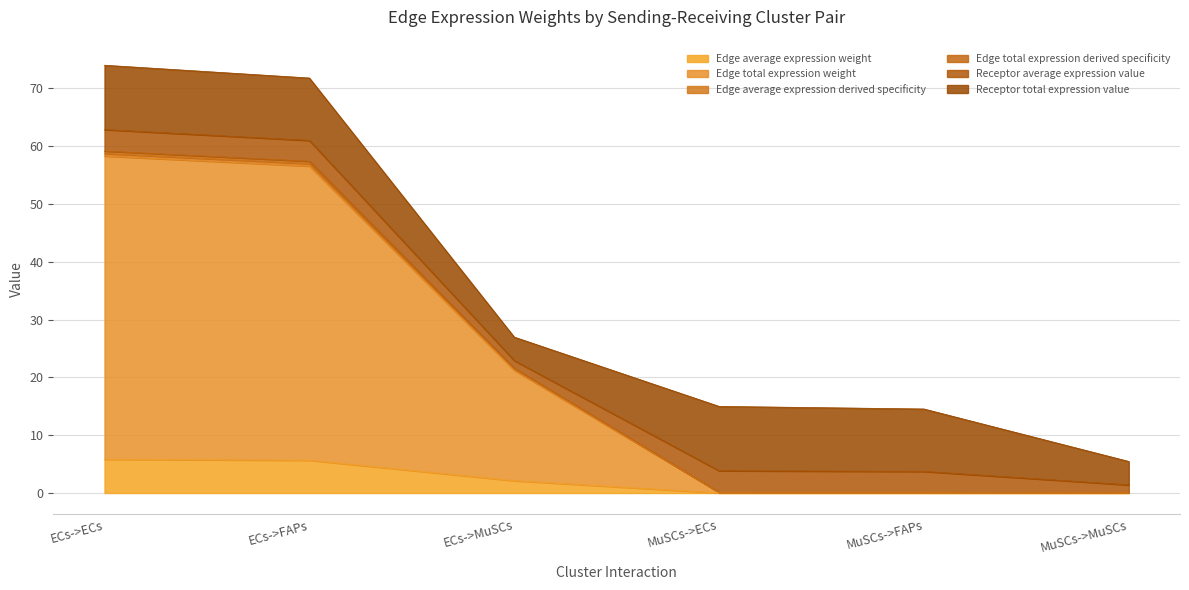

Which category has the lowest value across all series?

MuSCs->MuSCs